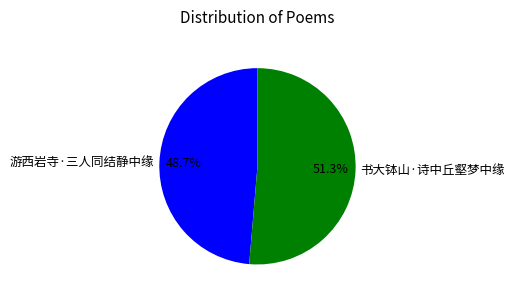

What percentage do 游西岩寺·三人同结静中缘 and 书大钵山·诗中丘壑梦中缘 together represent?

100.0%